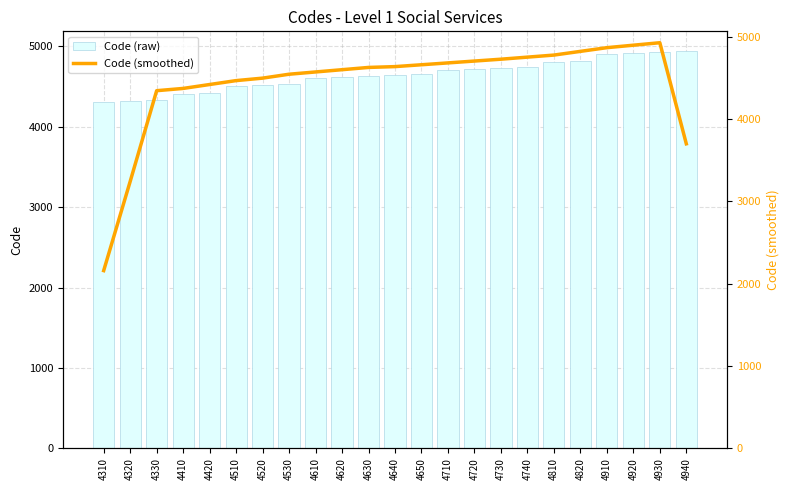

The Code (smoothed) series shows 4597.5 at 4620. True or false?

True